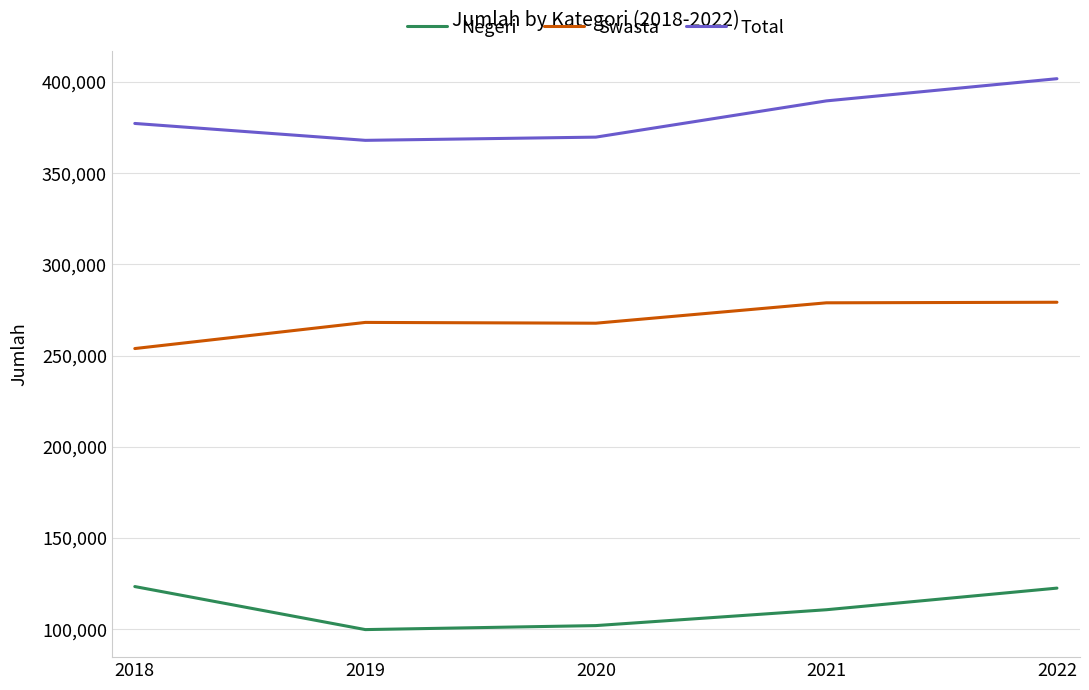

True or false: Swasta and Total cross at least once.

False